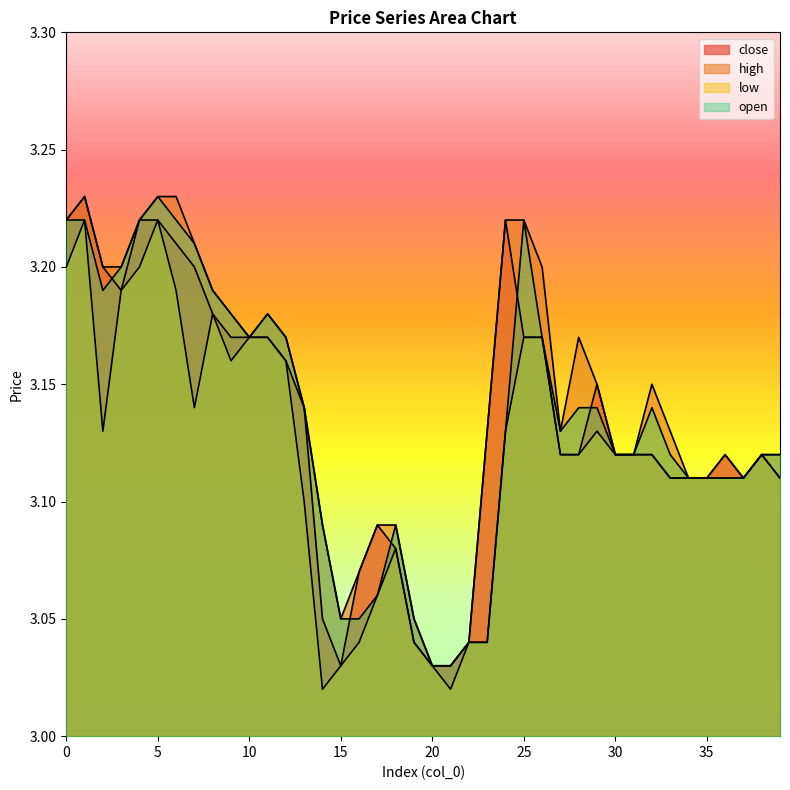

In close, how many points are higher than both neighbors (excluding endpoints)?

6